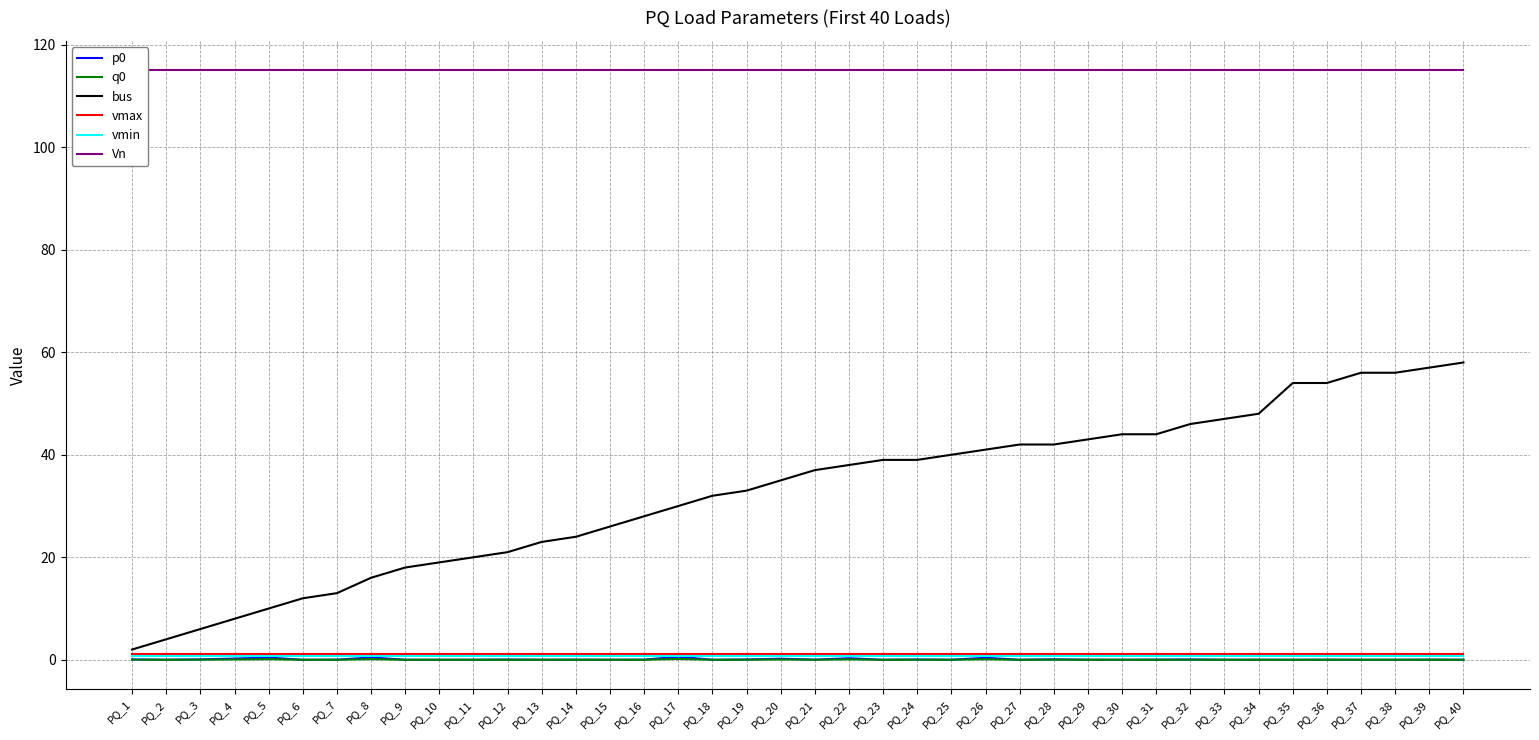

Reading left to right, what are all the values shown in this chart?

p0: PQ_1=0.1	PQ_2=0.0	PQ_3=0.1	PQ_4=0.2	PQ_5=0.4	PQ_6=0.0	PQ_7=0.0	PQ_8=0.4	PQ_9=0.0	PQ_10=0.0	PQ_11=0.0	PQ_12=0.0	PQ_13=0.0	PQ_14=0.0	PQ_15=0.0	PQ_16=0.0	PQ_17=0.6	PQ_18=0.0	PQ_19=0.1	PQ_20=0.2	PQ_21=0.0	PQ_22=0.3	PQ_23=0.0	PQ_24=0.1	PQ_25=0.0	PQ_26=0.4	PQ_27=0.0	PQ_28=0.1	PQ_29=0.0	PQ_30=0.0	PQ_31=0.0	PQ_32=0.1	PQ_33=0.0	PQ_34=0.0	PQ_35=0.0	PQ_36=0.0	PQ_37=0.0	PQ_38=0.0	PQ_39=0.0	PQ_40=0.0
q0: PQ_1=0.0	PQ_2=0.0	PQ_3=0.0	PQ_4=0.1	PQ_5=0.1	PQ_6=0.0	PQ_7=0.0	PQ_8=0.1	PQ_9=0.0	PQ_10=0.0	PQ_11=0.0	PQ_12=0.0	PQ_13=0.0	PQ_14=0.0	PQ_15=0.0	PQ_16=0.0	PQ_17=0.2	PQ_18=0.0	PQ_19=0.0	PQ_20=0.1	PQ_21=0.0	PQ_22=0.1	PQ_23=0.0	PQ_24=0.0	PQ_25=0.0	PQ_26=0.1	PQ_27=0.0	PQ_28=0.0	PQ_29=0.0	PQ_30=0.0	PQ_31=0.0	PQ_32=0.0	PQ_33=0.0	PQ_34=0.0	PQ_35=0.0	PQ_36=0.0	PQ_37=0.0	PQ_38=0.0	PQ_39=0.0	PQ_40=0.0
bus: PQ_1=2.0	PQ_2=4.0	PQ_3=6.0	PQ_4=8.0	PQ_5=10.0	PQ_6=12.0	PQ_7=13.0	PQ_8=16.0	PQ_9=18.0	PQ_10=19.0	PQ_11=20.0	PQ_12=21.0	PQ_13=23.0	PQ_14=24.0	PQ_15=26.0	PQ_16=28.0	PQ_17=30.0	PQ_18=32.0	PQ_19=33.0	PQ_20=35.0	PQ_21=37.0	PQ_22=38.0	PQ_23=39.0	PQ_24=39.0	PQ_25=40.0	PQ_26=41.0	PQ_27=42.0	PQ_28=42.0	PQ_29=43.0	PQ_30=44.0	PQ_31=44.0	PQ_32=46.0	PQ_33=47.0	PQ_34=48.0	PQ_35=54.0	PQ_36=54.0	PQ_37=56.0	PQ_38=56.0	PQ_39=57.0	PQ_40=58.0
vmax: PQ_1=1.2	PQ_2=1.2	PQ_3=1.2	PQ_4=1.2	PQ_5=1.2	PQ_6=1.2	PQ_7=1.2	PQ_8=1.2	PQ_9=1.2	PQ_10=1.2	PQ_11=1.2	PQ_12=1.2	PQ_13=1.2	PQ_14=1.2	PQ_15=1.2	PQ_16=1.2	PQ_17=1.2	PQ_18=1.2	PQ_19=1.2	PQ_20=1.2	PQ_21=1.2	PQ_22=1.2	PQ_23=1.2	PQ_24=1.2	PQ_25=1.2	PQ_26=1.2	PQ_27=1.2	PQ_28=1.2	PQ_29=1.2	PQ_30=1.2	PQ_31=1.2	PQ_32=1.2	PQ_33=1.2	PQ_34=1.2	PQ_35=1.2	PQ_36=1.2	PQ_37=1.2	PQ_38=1.2	PQ_39=1.2	PQ_40=1.2
vmin: PQ_1=0.8	PQ_2=0.8	PQ_3=0.8	PQ_4=0.8	PQ_5=0.8	PQ_6=0.8	PQ_7=0.8	PQ_8=0.8	PQ_9=0.8	PQ_10=0.8	PQ_11=0.8	PQ_12=0.8	PQ_13=0.8	PQ_14=0.8	PQ_15=0.8	PQ_16=0.8	PQ_17=0.8	PQ_18=0.8	PQ_19=0.8	PQ_20=0.8	PQ_21=0.8	PQ_22=0.8	PQ_23=0.8	PQ_24=0.8	PQ_25=0.8	PQ_26=0.8	PQ_27=0.8	PQ_28=0.8	PQ_29=0.8	PQ_30=0.8	PQ_31=0.8	PQ_32=0.8	PQ_33=0.8	PQ_34=0.8	PQ_35=0.8	PQ_36=0.8	PQ_37=0.8	PQ_38=0.8	PQ_39=0.8	PQ_40=0.8
Vn: PQ_1=115.0	PQ_2=115.0	PQ_3=115.0	PQ_4=115.0	PQ_5=115.0	PQ_6=115.0	PQ_7=115.0	PQ_8=115.0	PQ_9=115.0	PQ_10=115.0	PQ_11=115.0	PQ_12=115.0	PQ_13=115.0	PQ_14=115.0	PQ_15=115.0	PQ_16=115.0	PQ_17=115.0	PQ_18=115.0	PQ_19=115.0	PQ_20=115.0	PQ_21=115.0	PQ_22=115.0	PQ_23=115.0	PQ_24=115.0	PQ_25=115.0	PQ_26=115.0	PQ_27=115.0	PQ_28=115.0	PQ_29=115.0	PQ_30=115.0	PQ_31=115.0	PQ_32=115.0	PQ_33=115.0	PQ_34=115.0	PQ_35=115.0	PQ_36=115.0	PQ_37=115.0	PQ_38=115.0	PQ_39=115.0	PQ_40=115.0